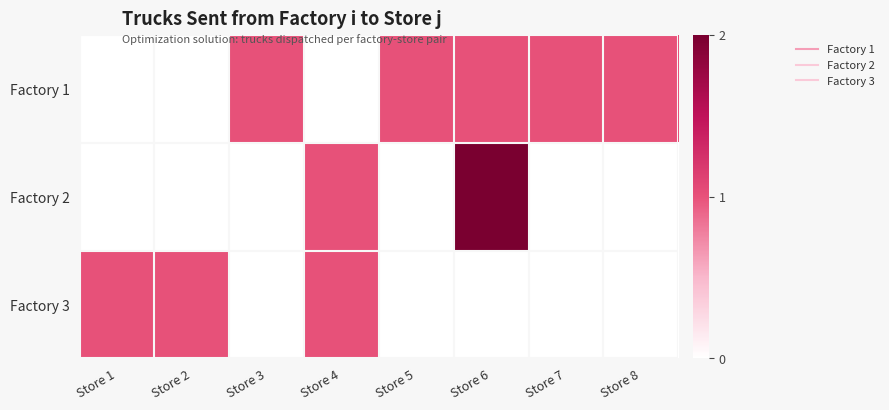

What is the difference between the highest and lowest values at Store 3?

1